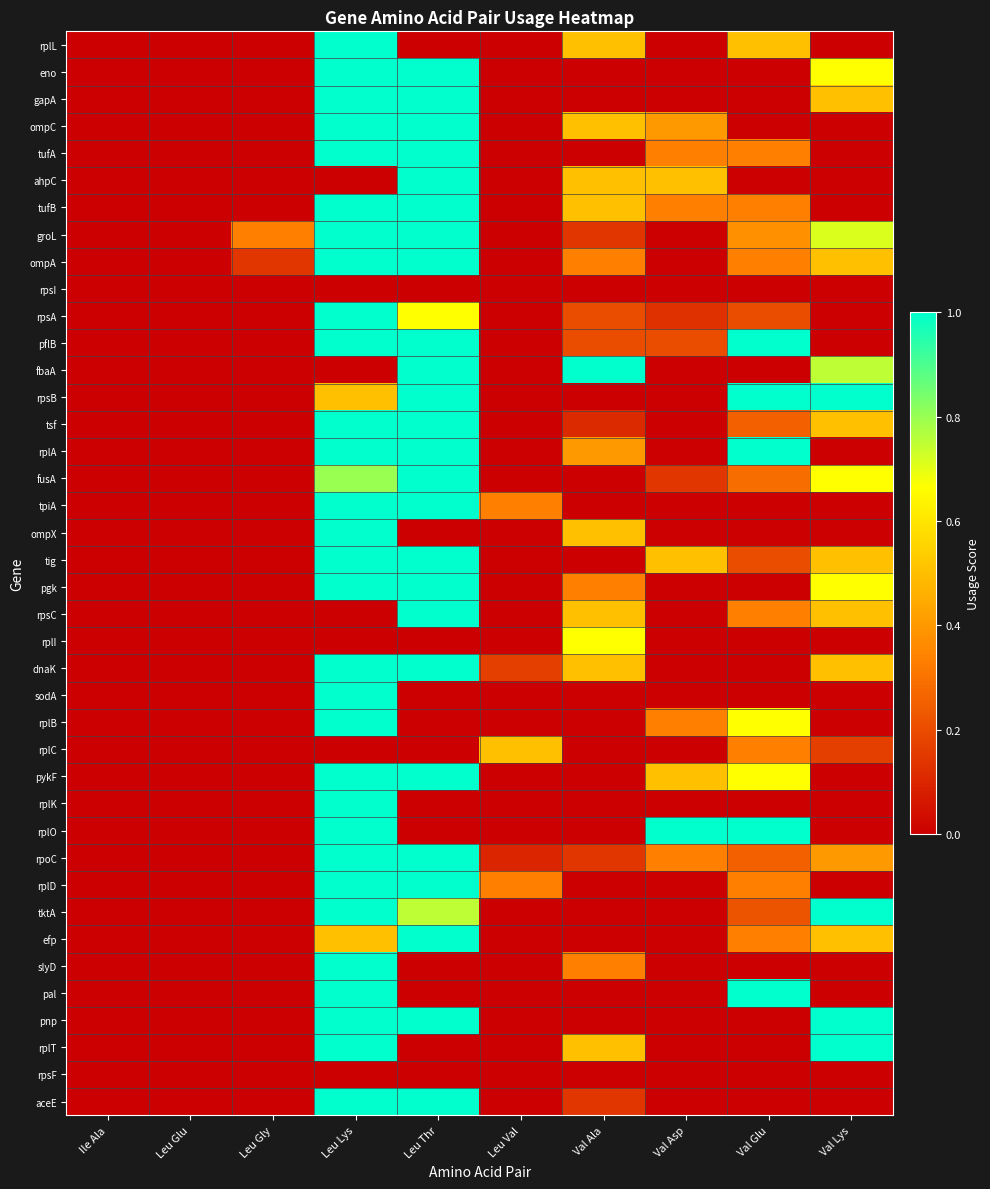

At how many categories does at least one series exceed 0?

8